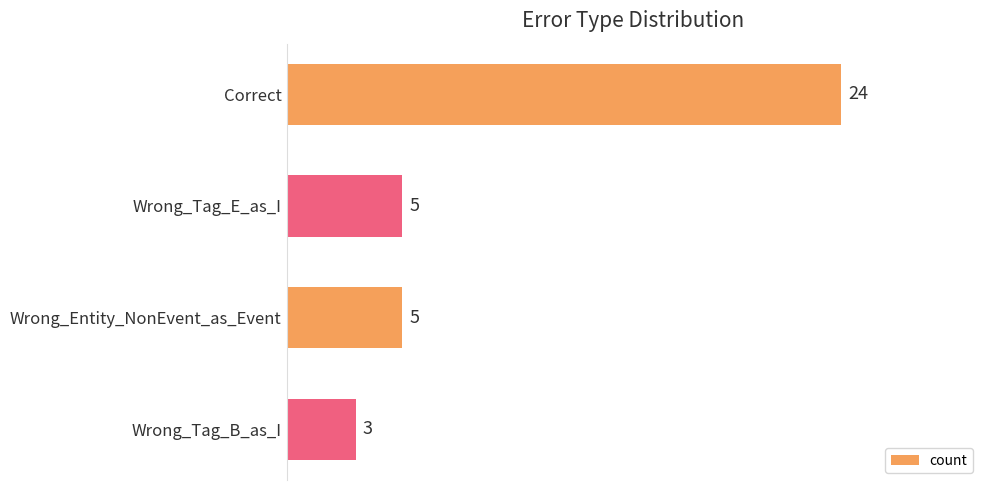

What is the approximate value at Correct, to the nearest 5?

25